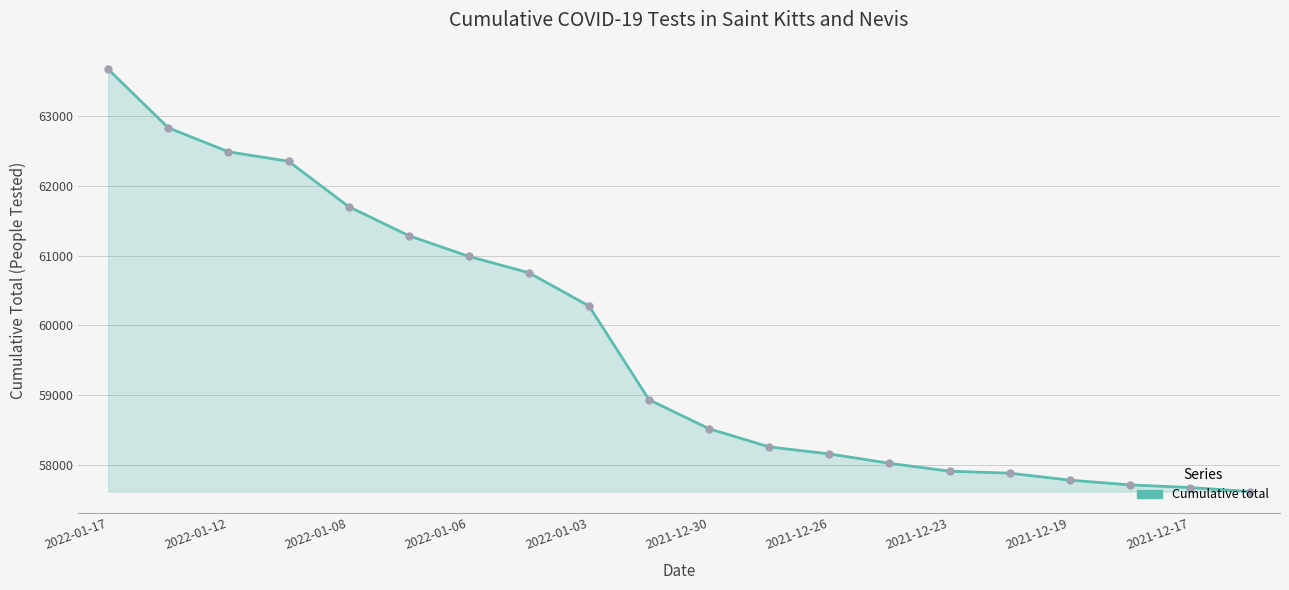

What is the value of the 20th point from the left?

57615